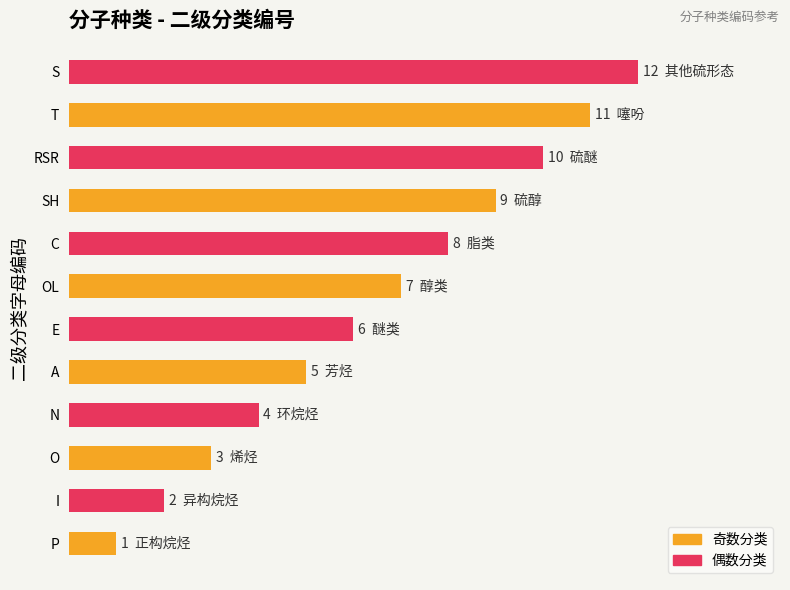

What is the difference between the maximum and minimum values?

11